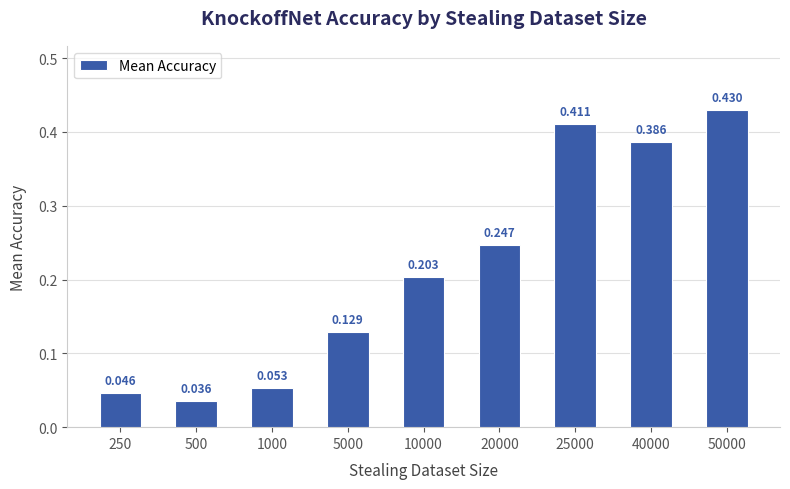

Which has a higher value, 10000 or 250?

10000